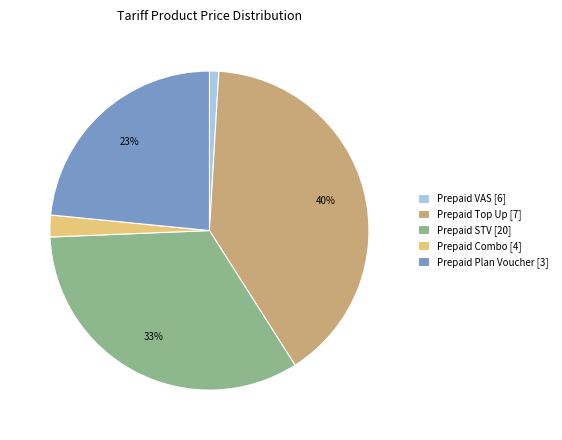

Does Prepaid VAS [6] account for over 50% of the chart?

No